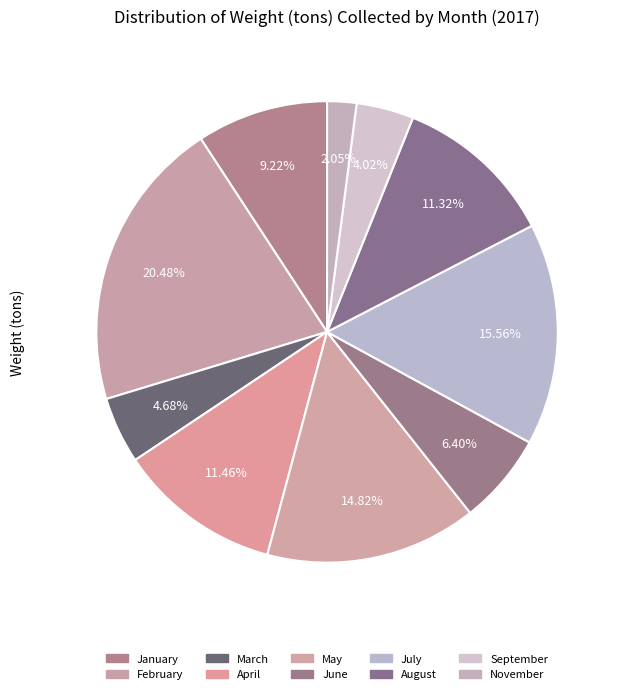

How many slices are in this pie chart?

10